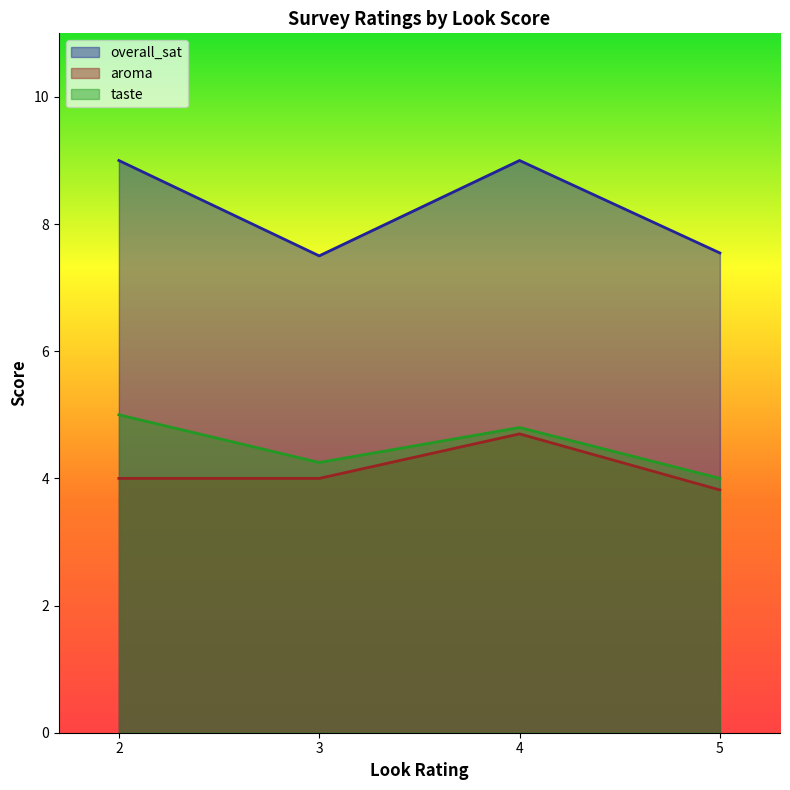

Which series has the largest range (max minus min)?

overall_sat